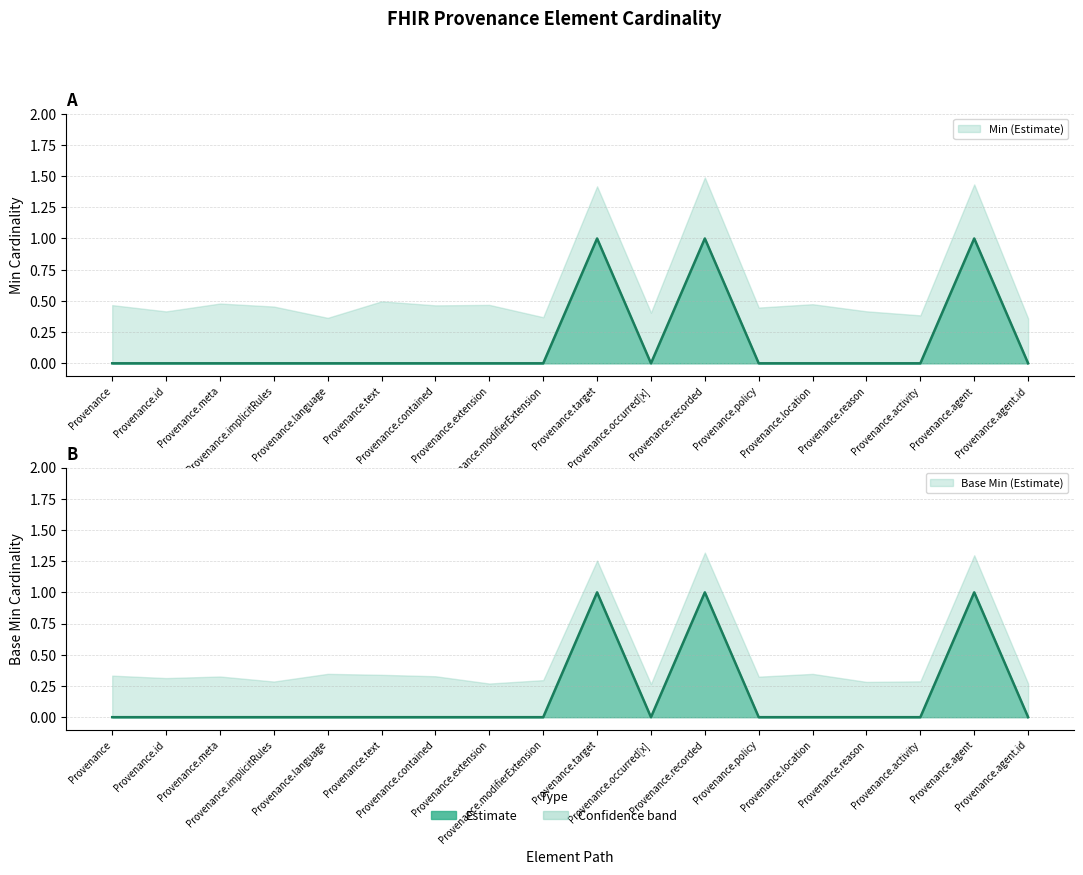

What is the label of the 6th point from the right?

Provenance.policy